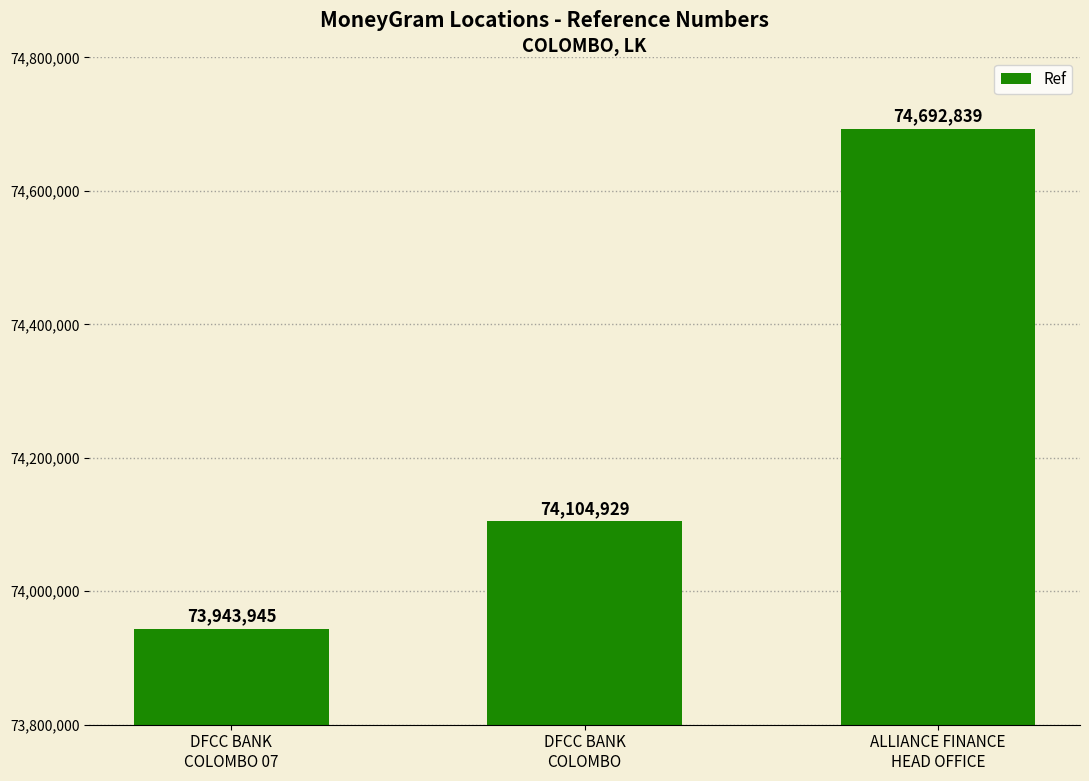

Count the values in the range 73943945 to 74692839.

3